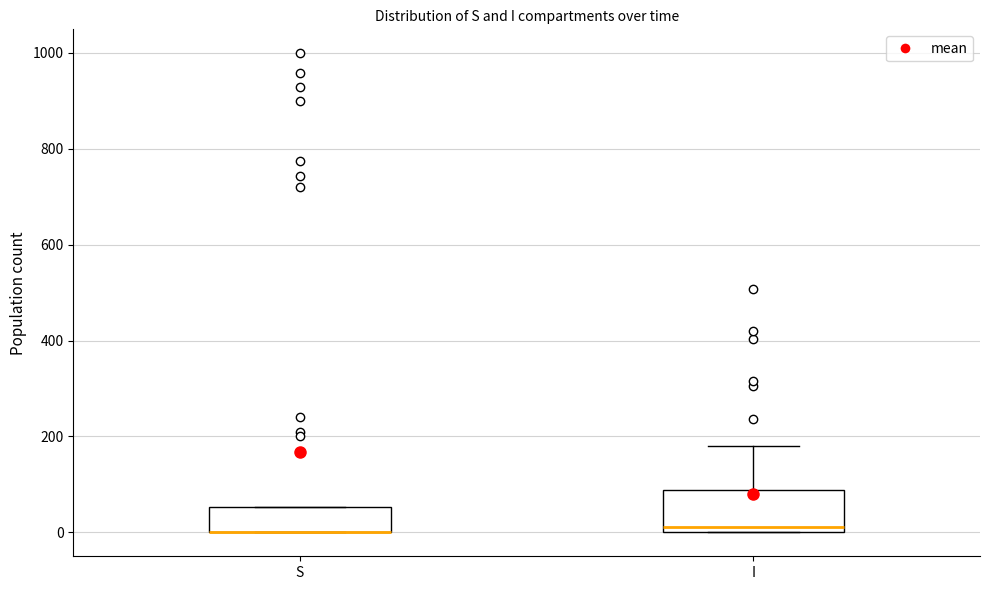

Comparing the boxes themselves (not the whiskers), which one is the tallest?

I